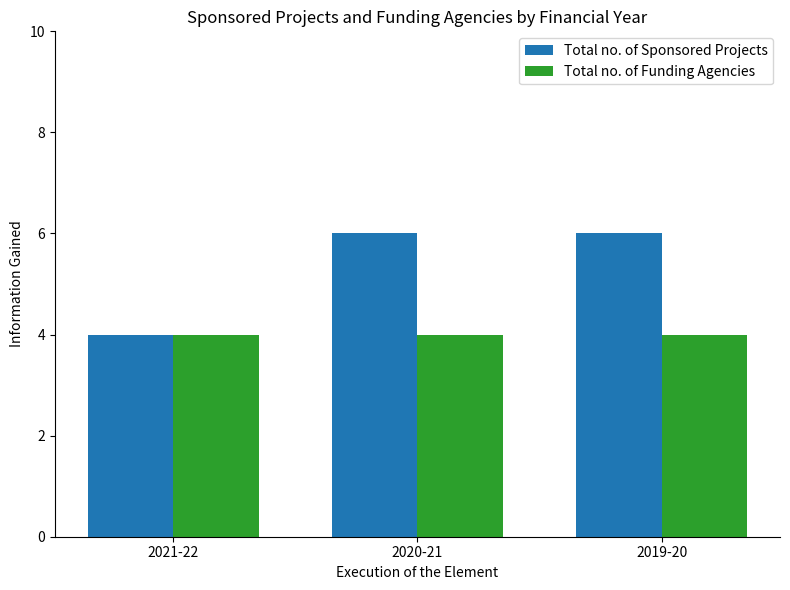

True or false: Total no. of Funding Agencies has a value of 4 at 2019-20.

True